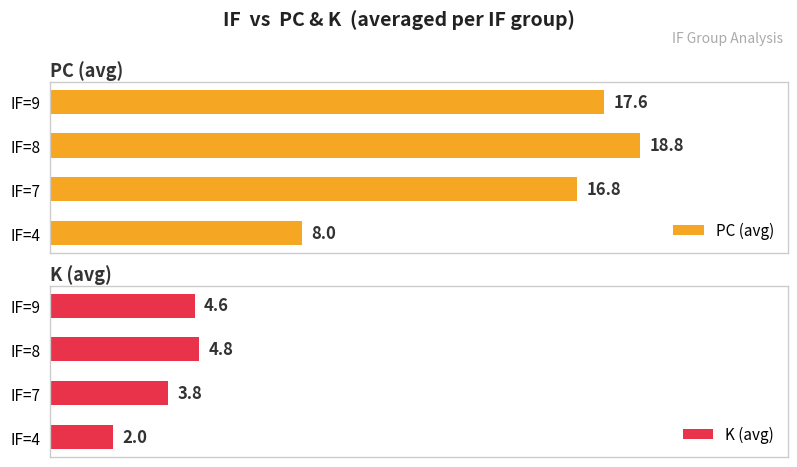

Rank the categories by K (avg) value from lowest to highest.

IF=4, IF=7, IF=9, IF=8